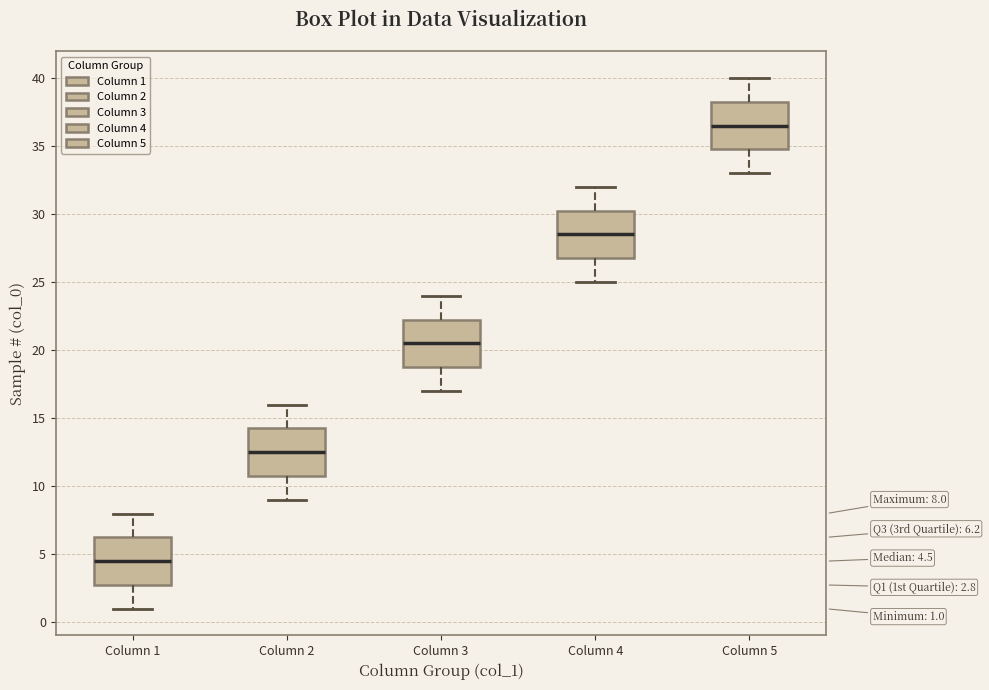

Which box's median line is the highest?

Column 5